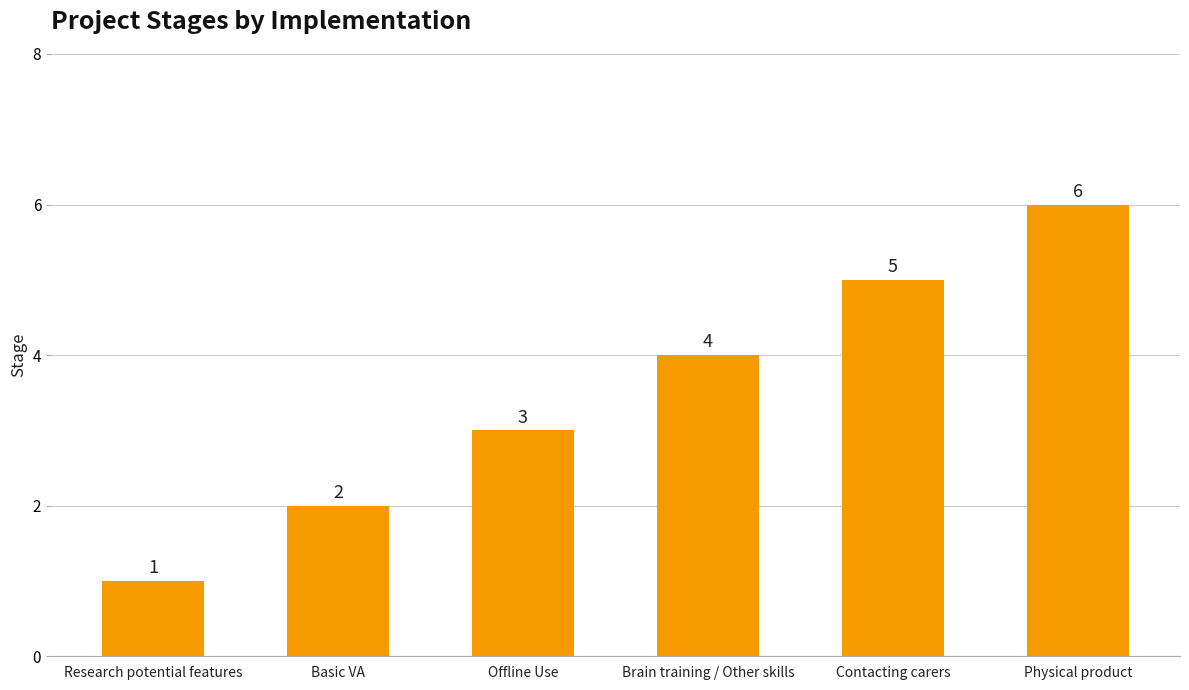

How many data points are less than 4?

3